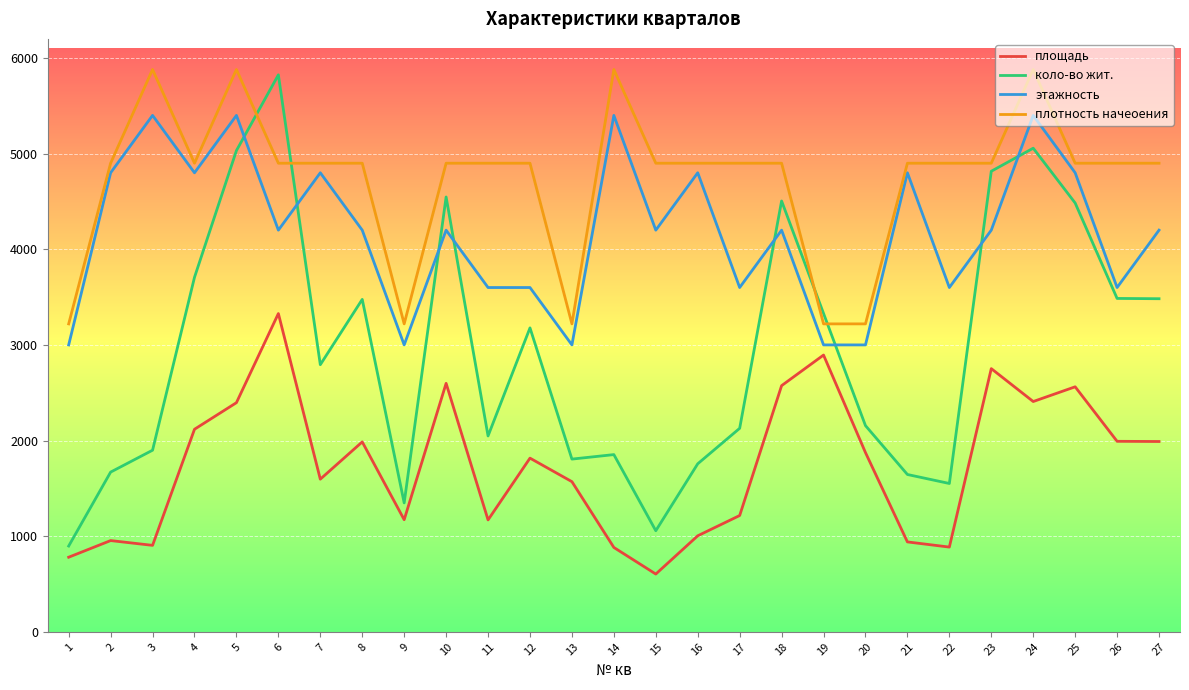

Rank the series by their average value, from lowest to highest.

площадь, коло-во жит., этажность, плотность начеоения